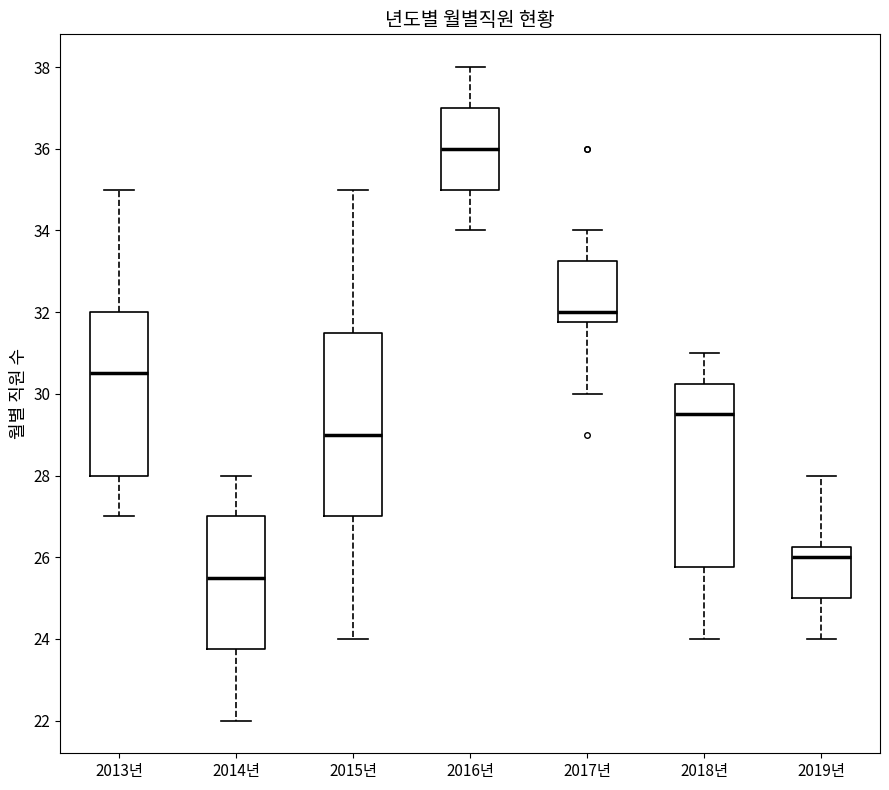

Where is the upper edge of the box for 2019년 on the y-axis? The values are not printed on the chart, so give them approximately, as read against the axis.

26.2